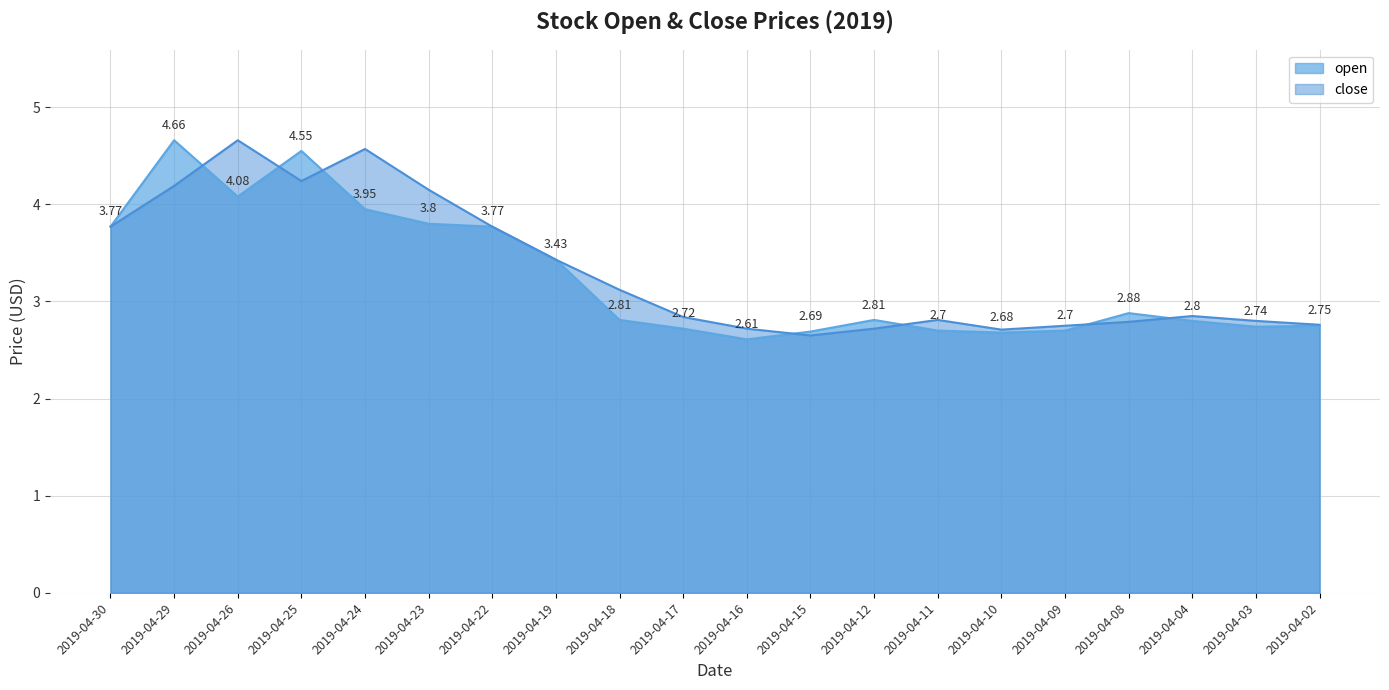

What is the value of the close point at the 14th from the left?

2.8